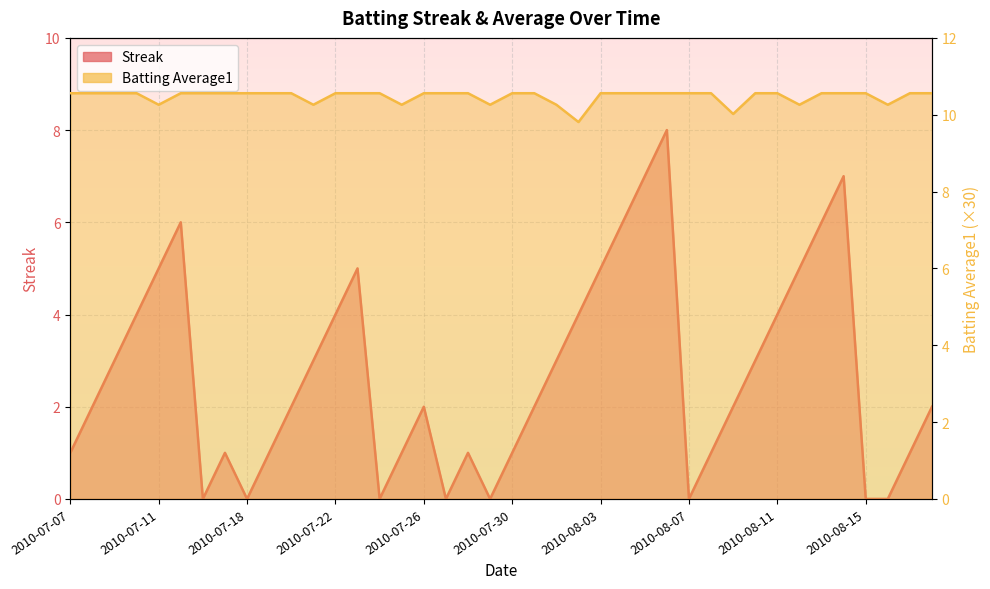

Which series has the largest total across all categories?

Batting Average1